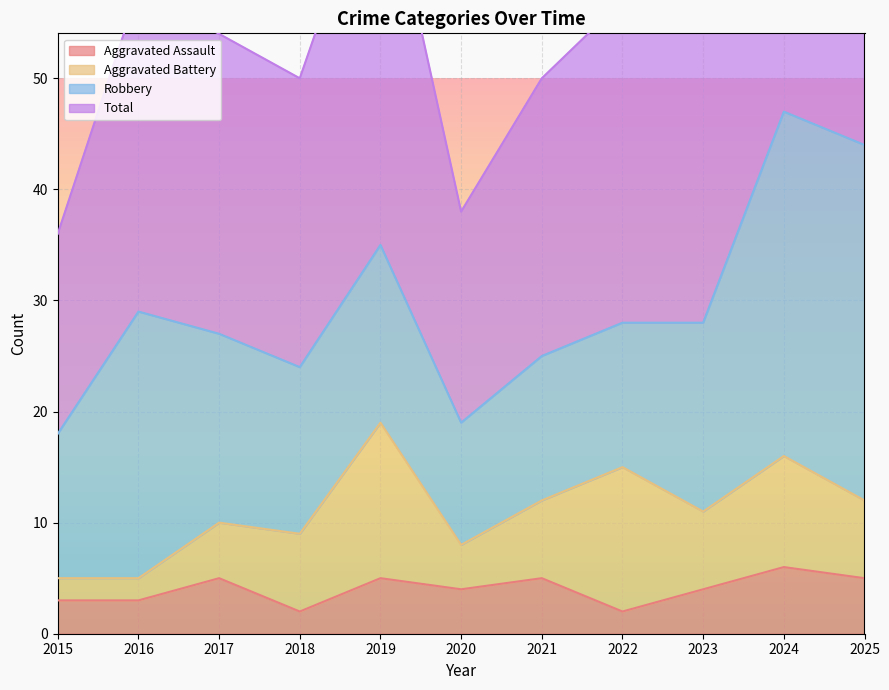

What is the total value across all series at 2022?

59